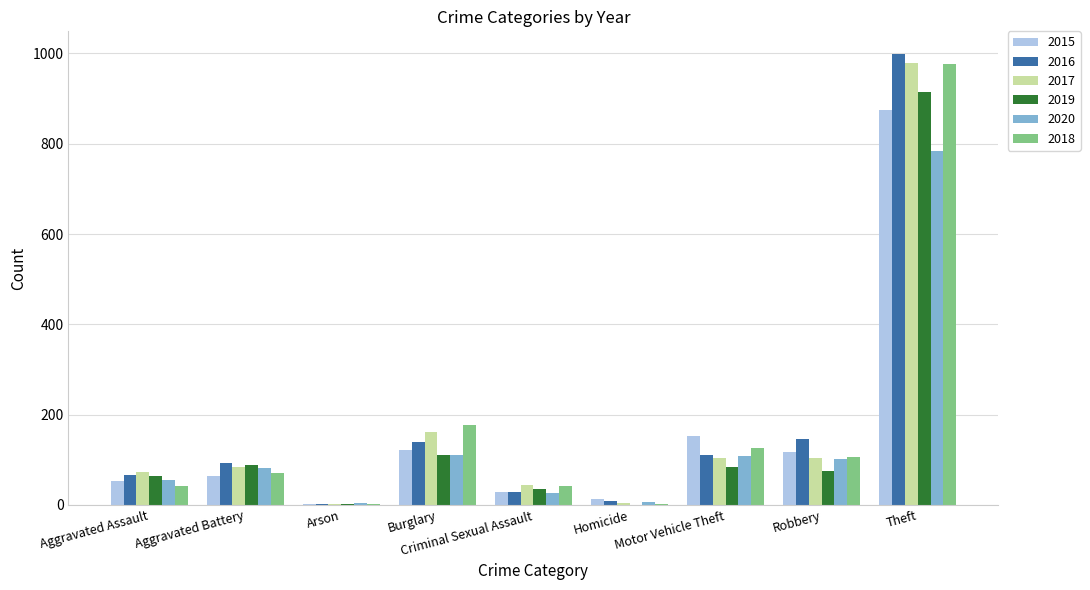

What is the total value across all series at Aggravated Assault?

356